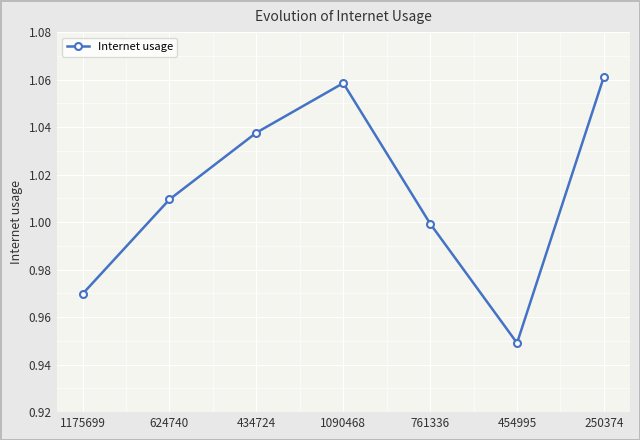

Rank the categories by value from lowest to highest.

454995, 1175699, 761336, 624740, 434724, 1090468, 250374